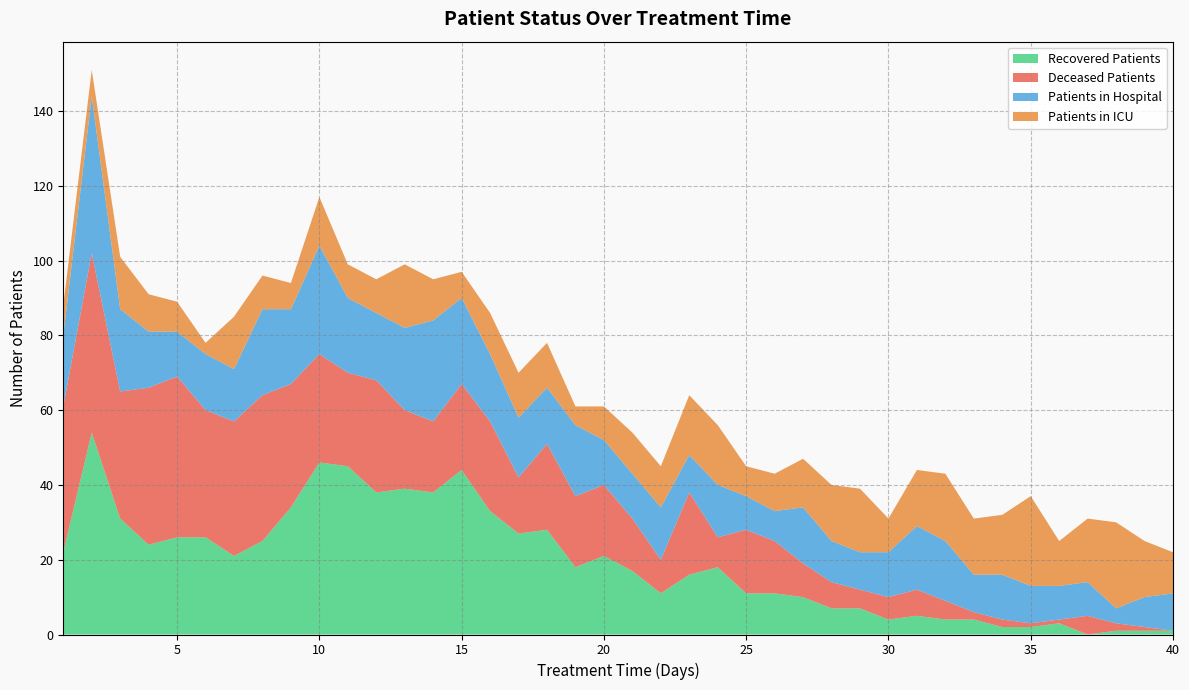

Reading left to right, transcribe all the data shown in this chart.

recovered_patients: 1=22	2=54	3=31	4=24	5=26	6=26	7=21	8=25	9=34	10=46	11=45	12=38	13=39	14=38	15=44	16=33	17=27	18=28	19=18	20=21	21=17	22=11	23=16	24=18	25=11	26=11	27=10	28=7	29=7	30=4	31=5	32=4	33=4	34=2	35=2	36=3	37=0	38=1	39=1	40=1
deceased_patients: 1=39	2=48	3=34	4=42	5=43	6=34	7=36	8=39	9=33	10=29	11=25	12=30	13=21	14=19	15=23	16=24	17=15	18=23	19=19	20=19	21=14	22=9	23=22	24=8	25=17	26=14	27=9	28=7	29=5	30=6	31=7	32=5	33=2	34=2	35=1	36=1	37=5	38=2	39=1	40=0
patients_in_hospital: 1=19	2=42	3=22	4=15	5=12	6=15	7=14	8=23	9=20	10=29	11=20	12=18	13=22	14=27	15=23	16=18	17=16	18=15	19=19	20=12	21=12	22=14	23=10	24=14	25=9	26=8	27=15	28=11	29=10	30=12	31=17	32=16	33=10	34=12	35=10	36=9	37=9	38=4	39=8	40=10
patients_in_icu: 1=8	2=7	3=14	4=10	5=8	6=3	7=14	8=9	9=7	10=13	11=9	12=9	13=17	14=11	15=7	16=11	17=12	18=12	19=5	20=9	21=11	22=11	23=16	24=16	25=8	26=10	27=13	28=15	29=17	30=9	31=15	32=18	33=15	34=16	35=24	36=12	37=17	38=23	39=15	40=11